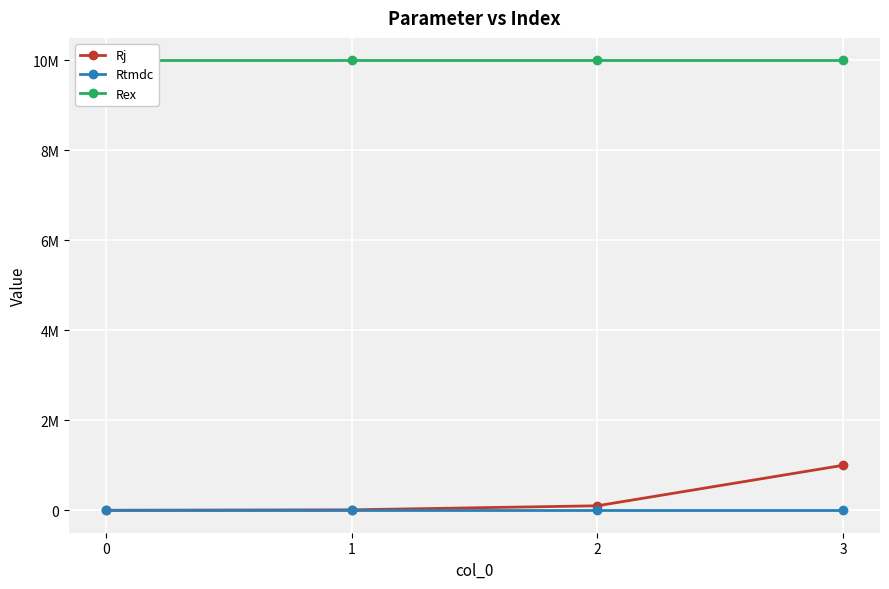

Reading right to left, extract all data points from this chart.

Rj: 3=1000000	2=100000	1=10000	0=1000
Rtmdc: 3=10000	2=10000	1=10000	0=10000
Rex: 3=10000000	2=10000000	1=10000000	0=10000000